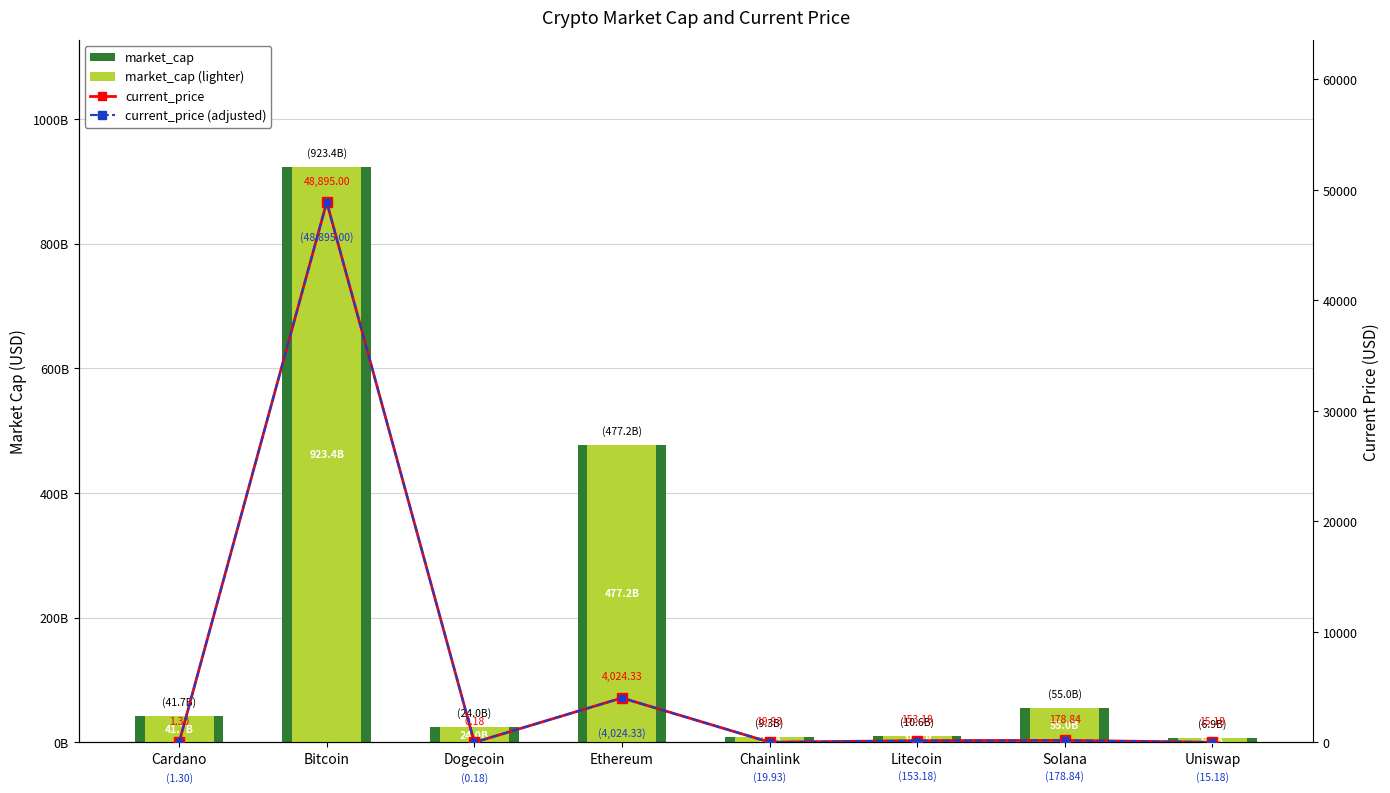

What is the sum of the current_price (adjusted) values at Dogecoin and Solana?

179.0